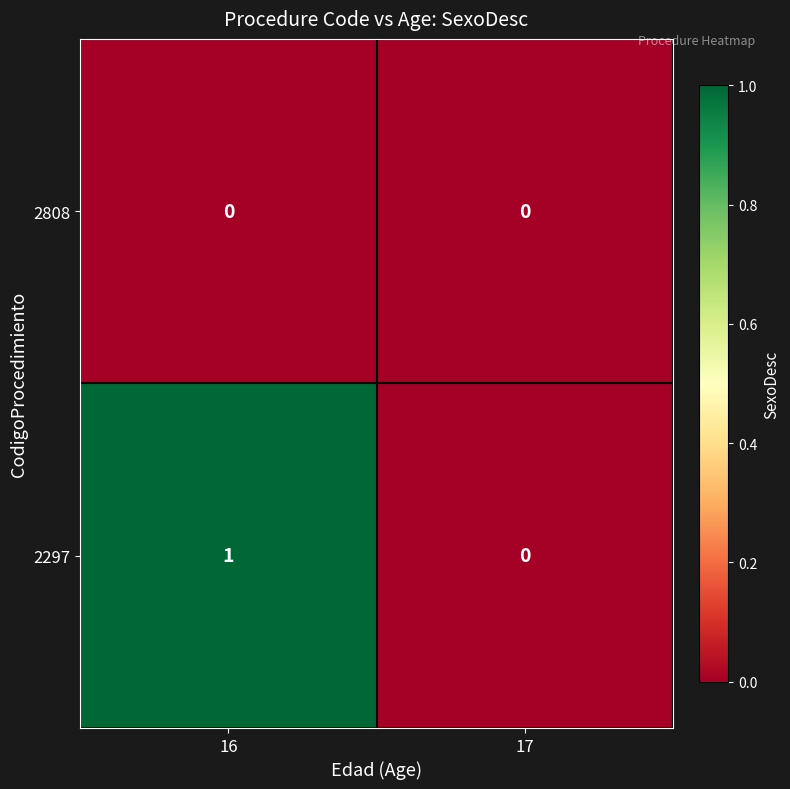

Rank the series by their average value, from lowest to highest.

2808, 2297